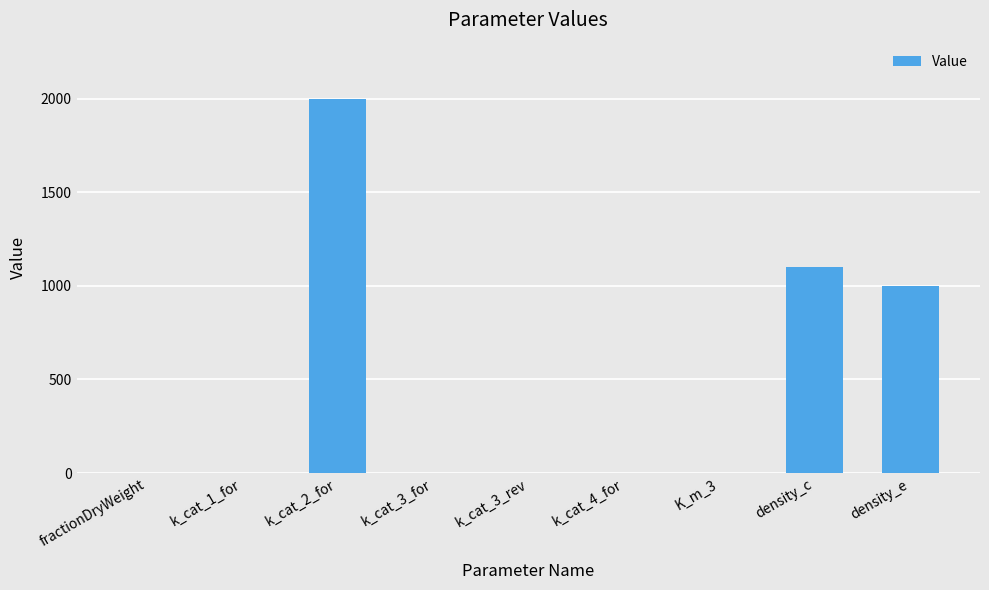

What is the average value?

455.7